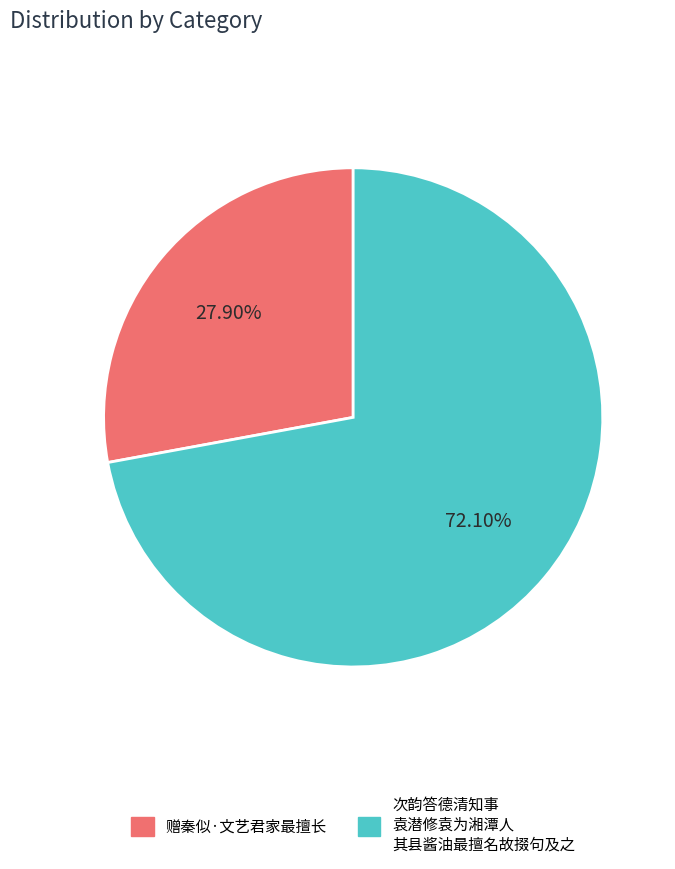

Is there any slice that represents more than half of the pie?

Yes